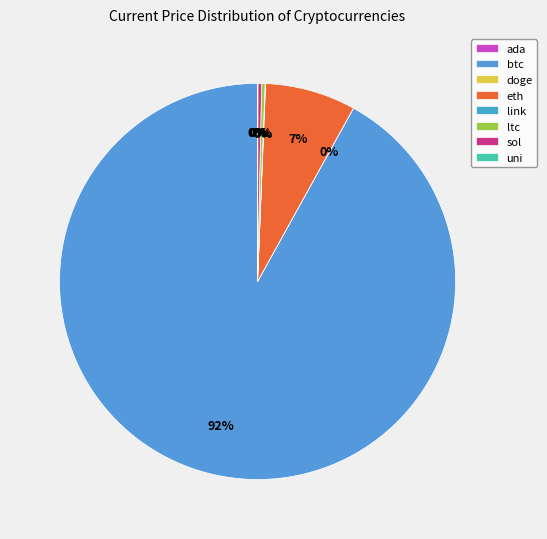

Rank the categories by value from lowest to highest.

doge, ada, uni, link, ltc, sol, eth, btc